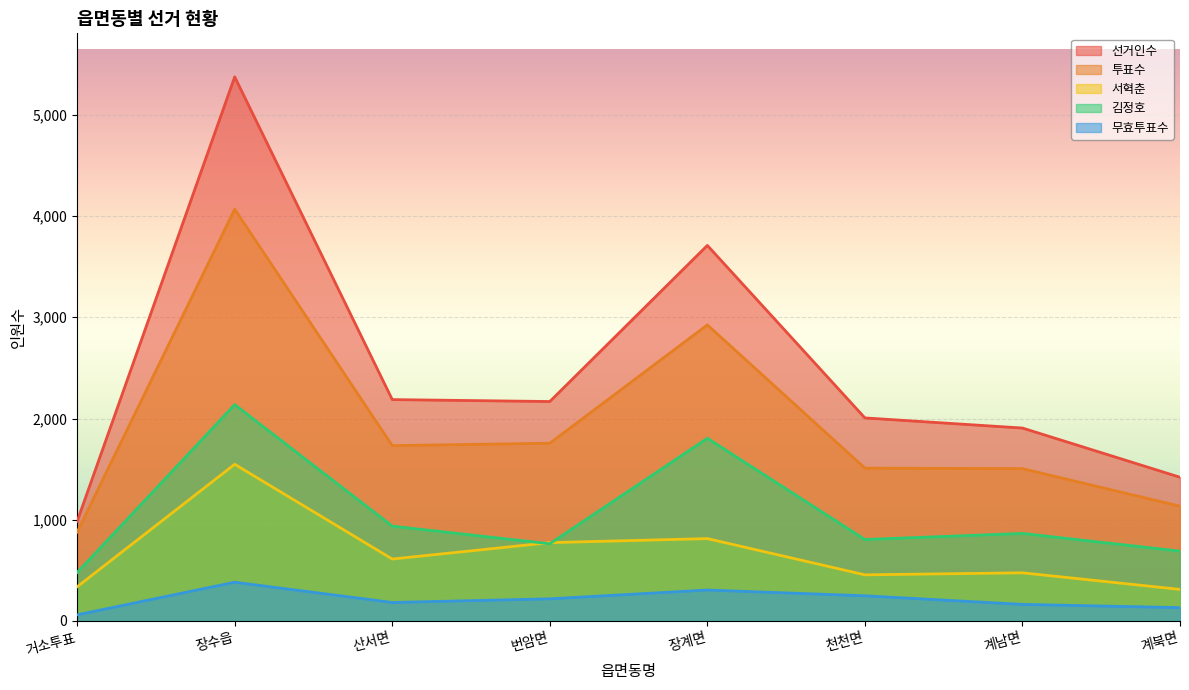

Reading right to left, what are all the values shown in this chart?

선거인수: 1420	1906	2006	3710	2168	2187	5375	985
투표수: 1134	1505	1510	2925	1756	1732	4068	878
서혁춘: 312	476	456	814	774	612	1548	338
김정호: 690	865	805	1805	763	937	2137	479
무효투표수: 132	164	249	306	219	183	383	61